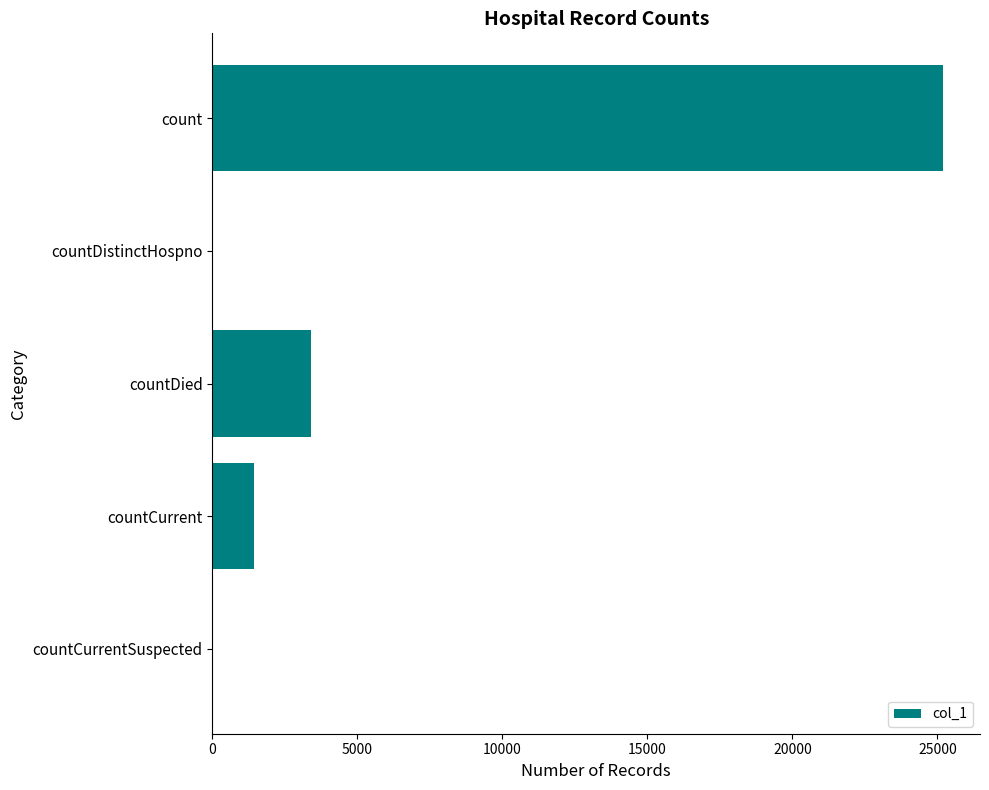

What is the maximum value shown in the chart?

25210